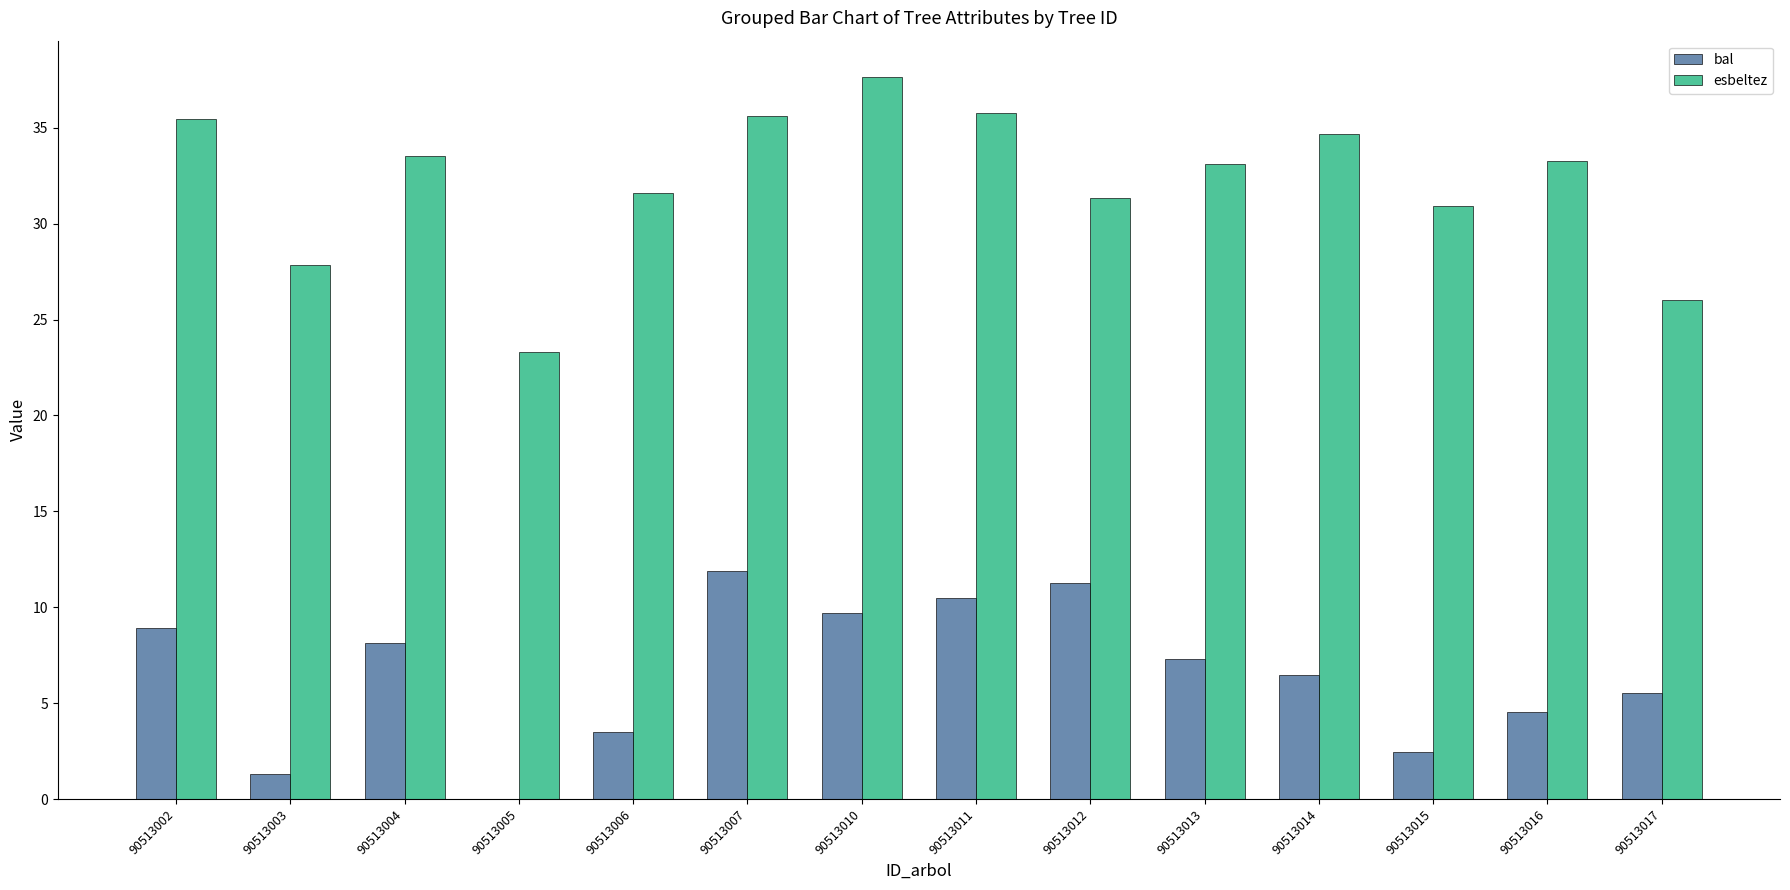

How many data points in bal are above 7?

7